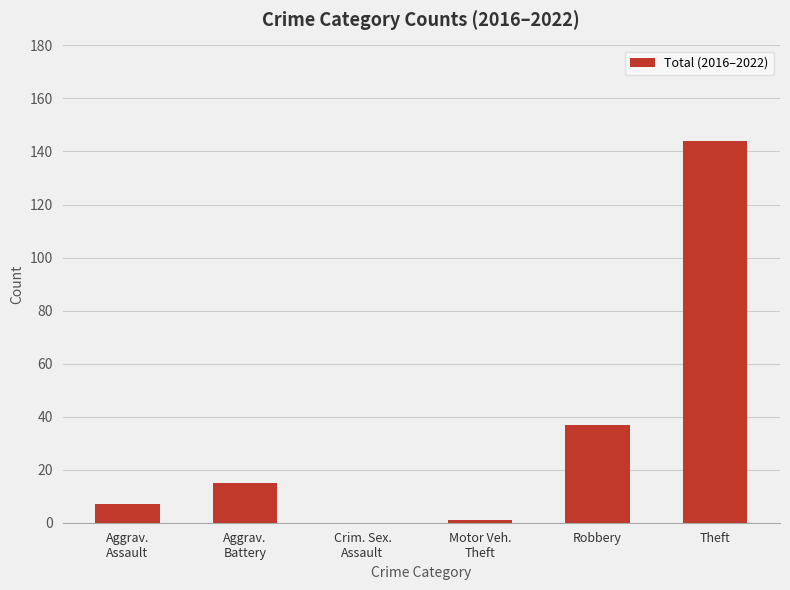

The chart shows a value of 197 at Theft. True or false?

False